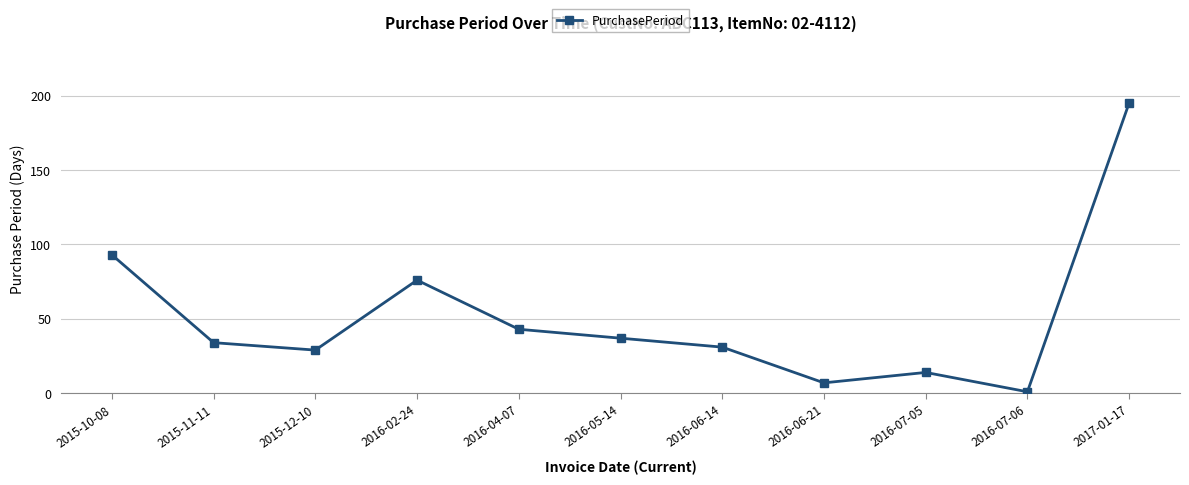

What is the label of the 2nd point from the left?

2015-11-11